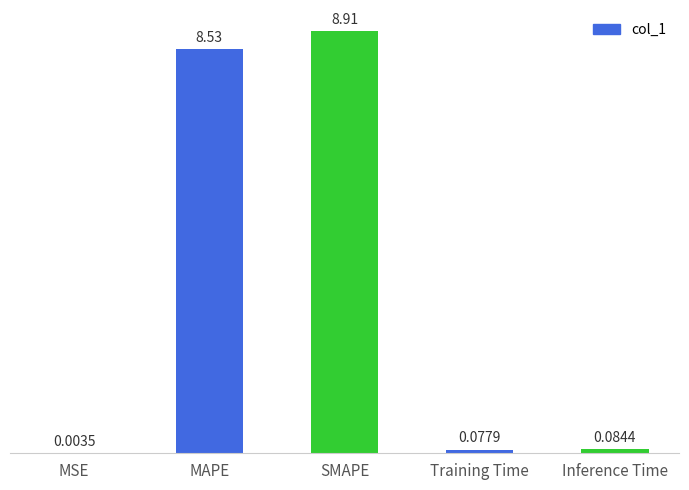

What is the ratio of the value at MAPE to the value at SMAPE?

1.0